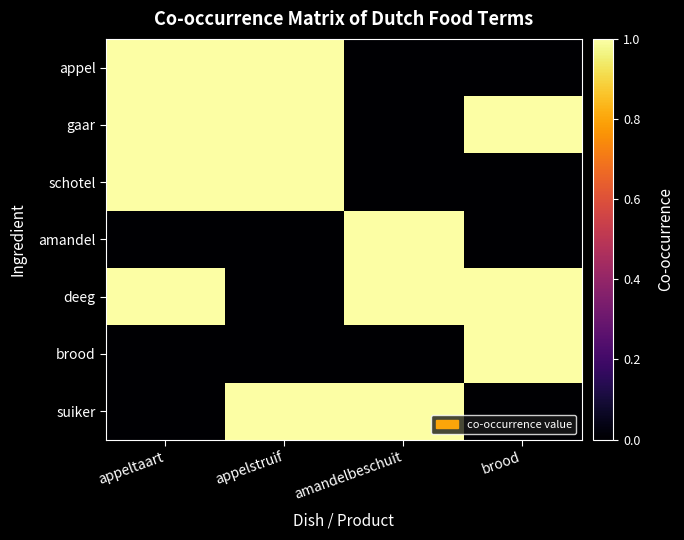

At appeltaart, list the series in order from largest to smallest.

appel, gaar, schotel, deeg, amandel, brood, suiker